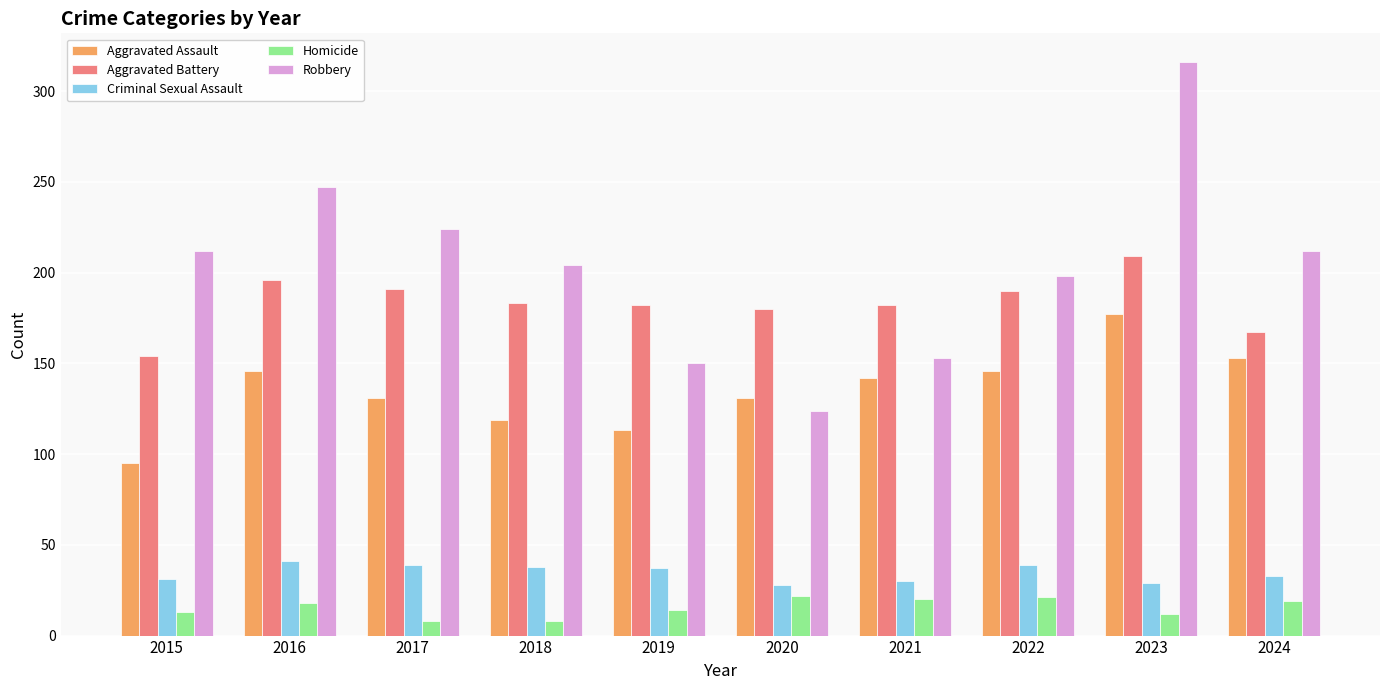

What is the maximum value shown in the chart?

316